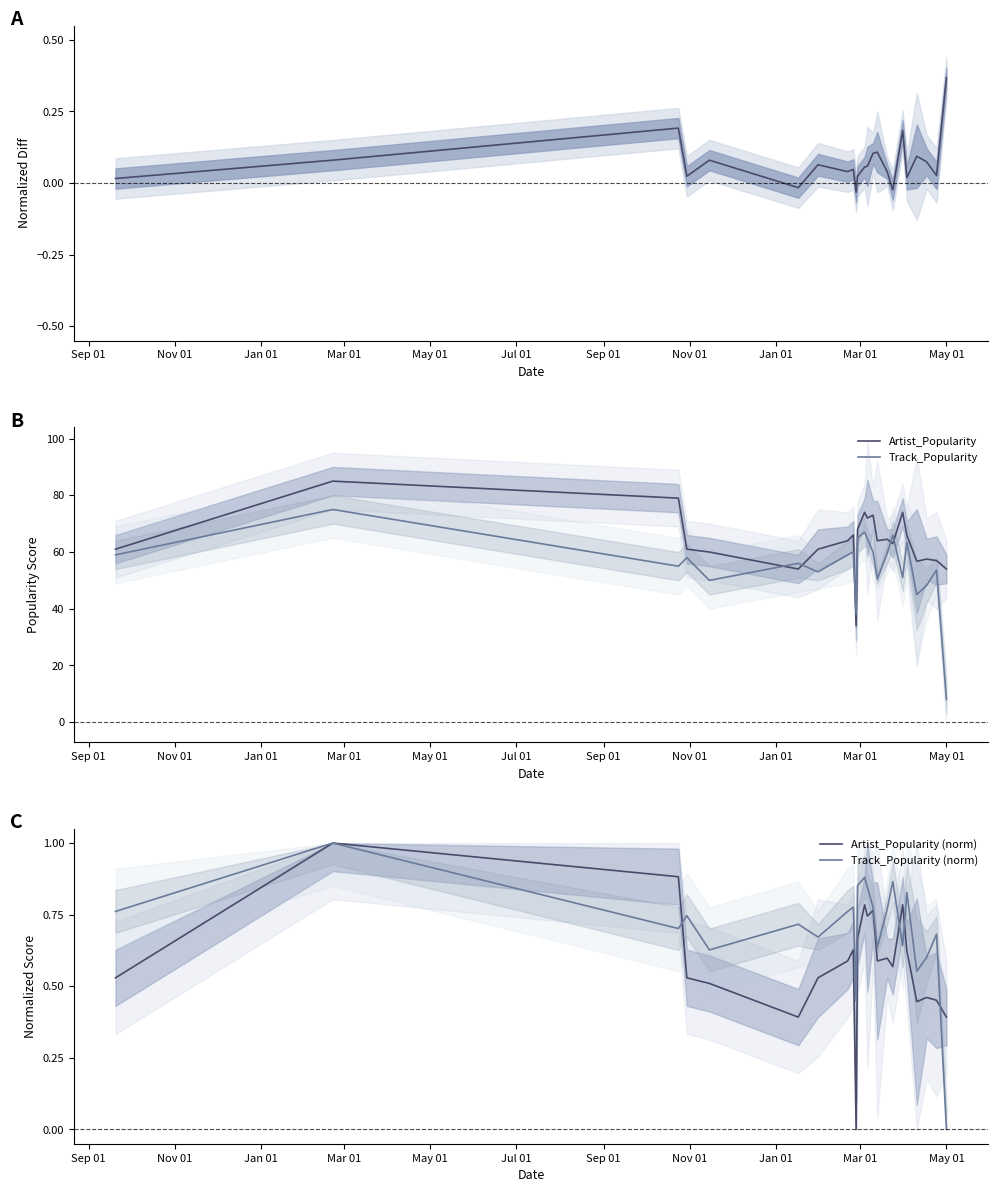

What is the highest value of the Track_Popularity series?

75.0